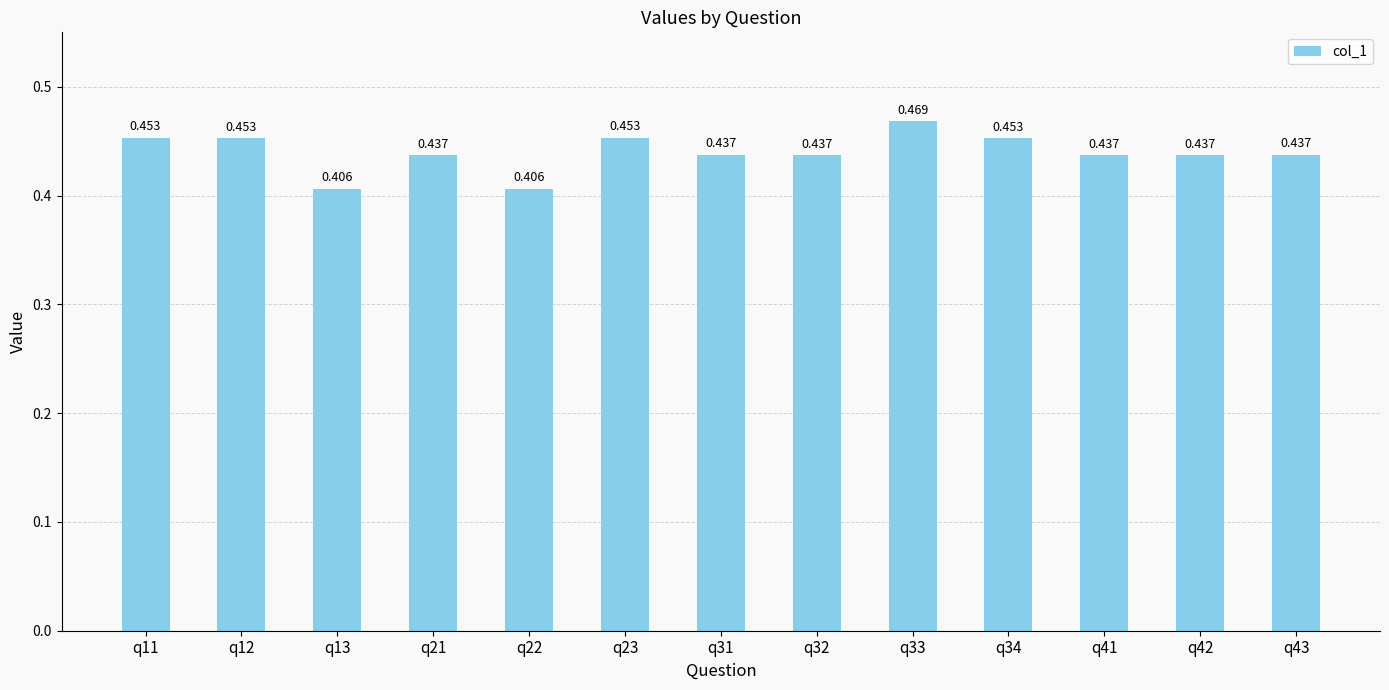

The value at q22 is 0.5. True or false?

False